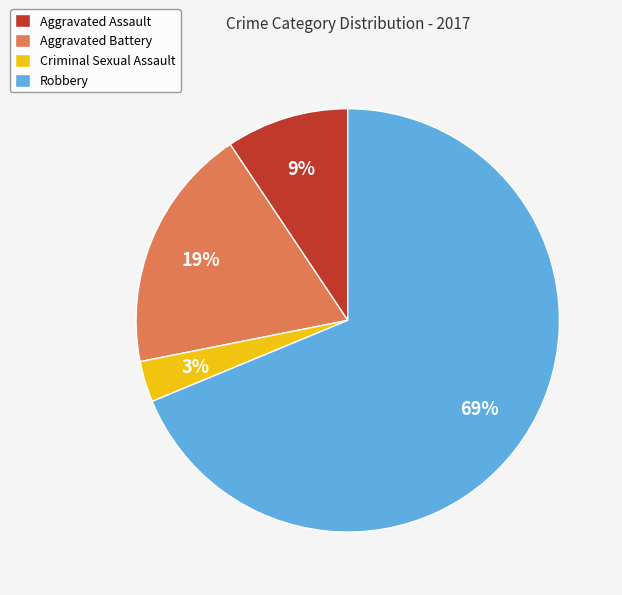

How many segments does this pie chart have?

4